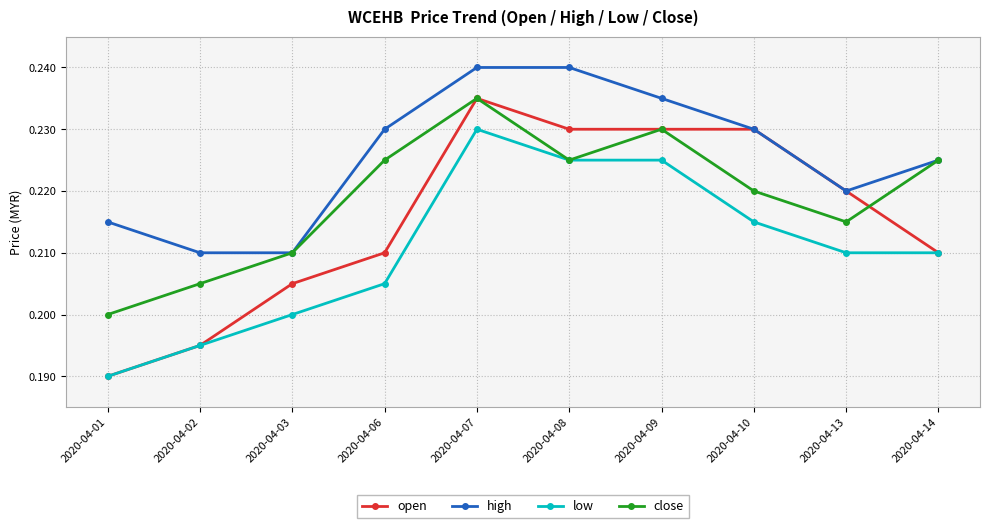

Is it true that low equals 0.3 at 2020-04-03?

False